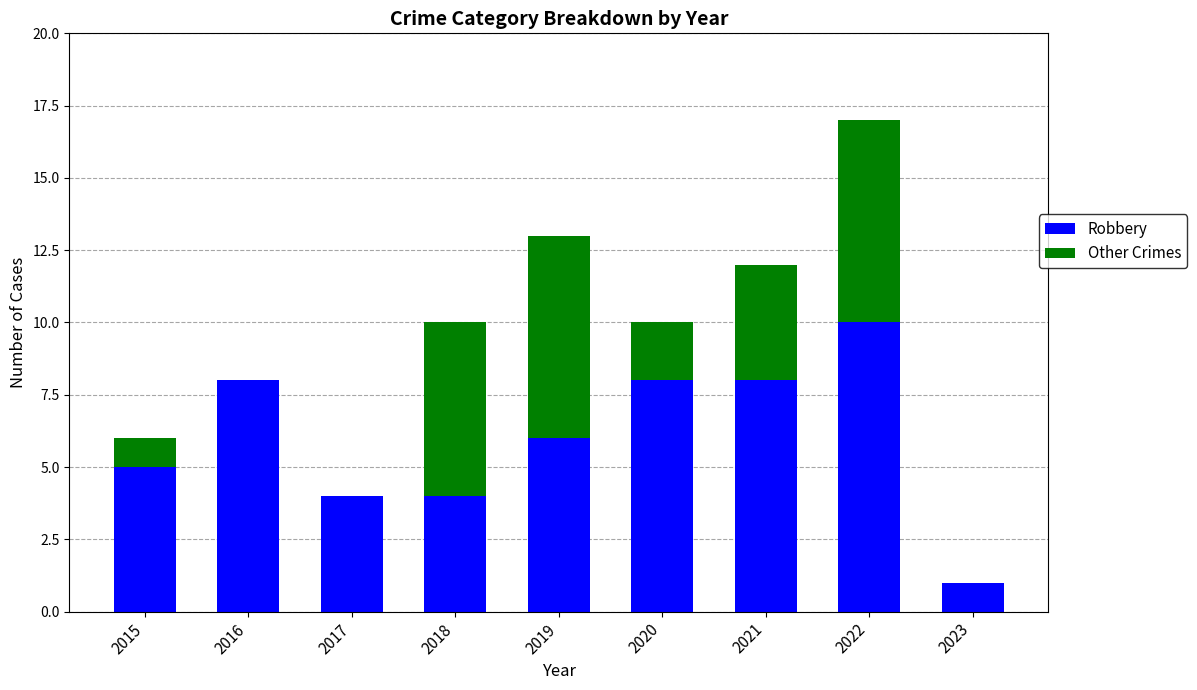

What is the sum of the Robbery values at 2016 and 2015?

13